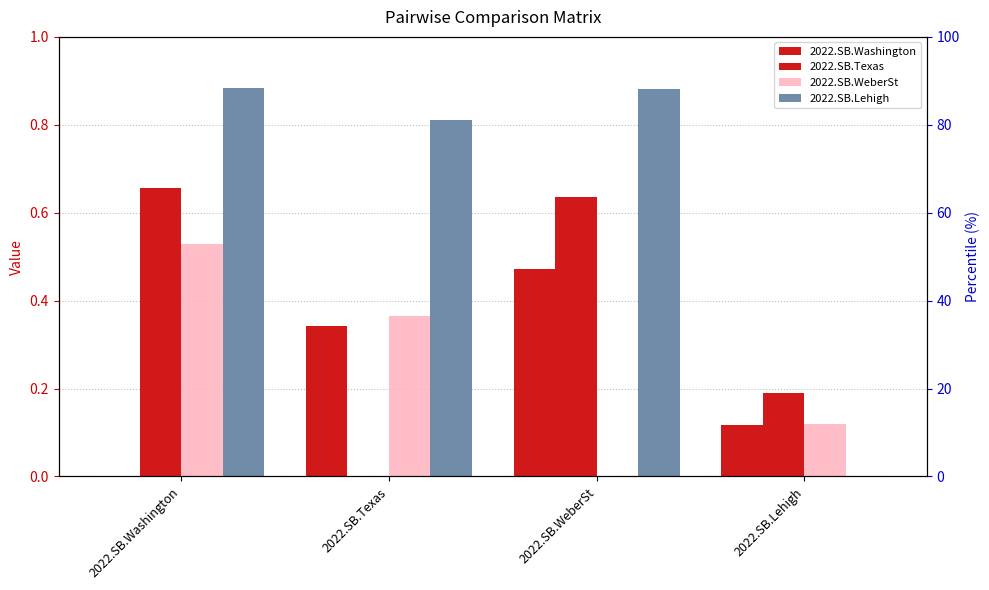

Read the 2022.SB.Texas value at 2022.SB.Lehigh.

0.2